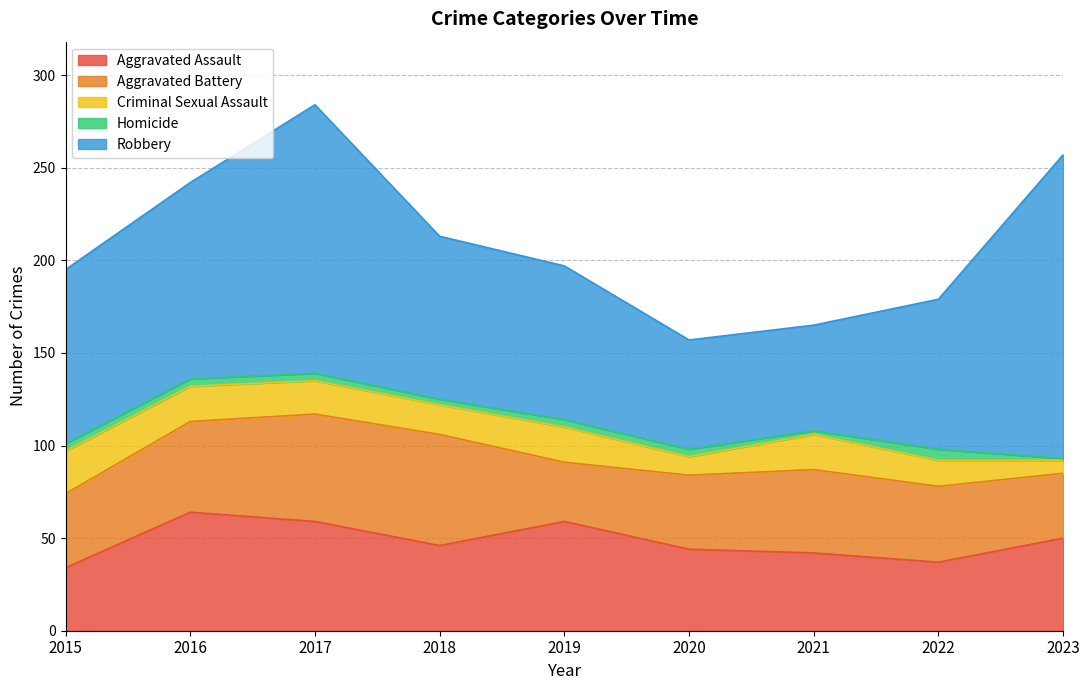

Reading left to right, list all the values displayed in this chart.

Aggravated Assault: 34	64	59	46	59	44	42	37	50
Aggravated Battery: 40	49	58	60	32	40	45	41	35
Criminal Sexual Assault: 23	19	18	16	19	10	19	14	7
Homicide: 4	4	4	3	4	4	2	6	1
Robbery: 94	106	145	88	83	59	57	81	164